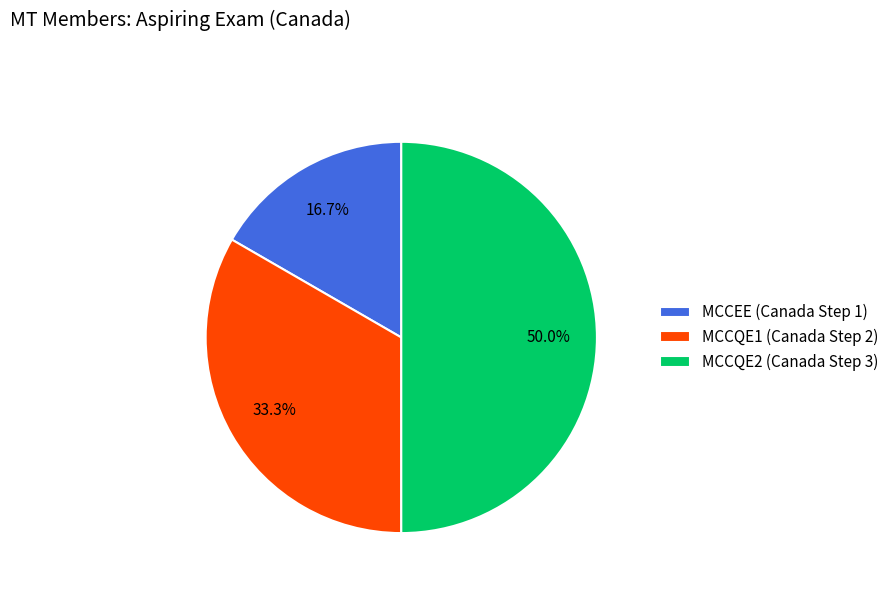

To the nearest percent, what portion does MCCEE (Canada Step 1) represent?

17%